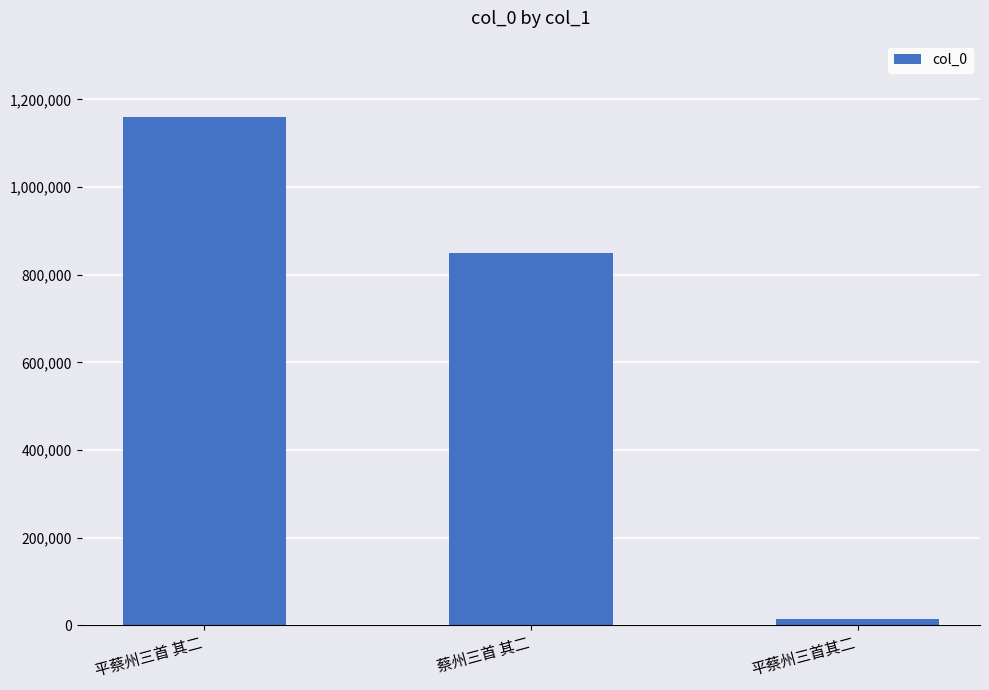

At which label is the value closest to 587433?

蔡州三首 其二